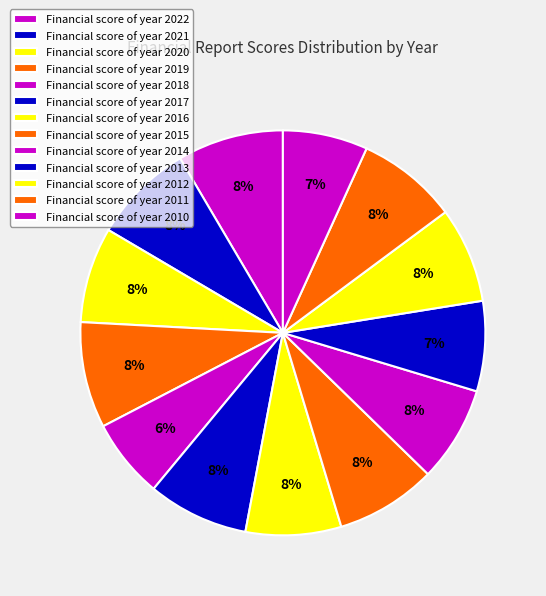

How many segments does this pie chart have?

13